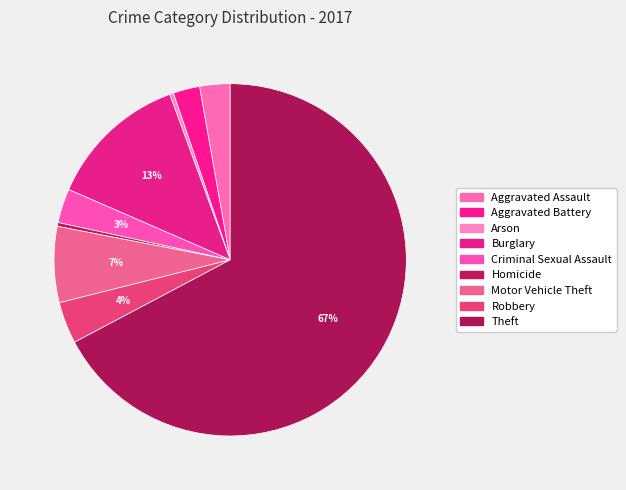

What percentage is the Aggravated Assault slice, to the nearest percent?

3%